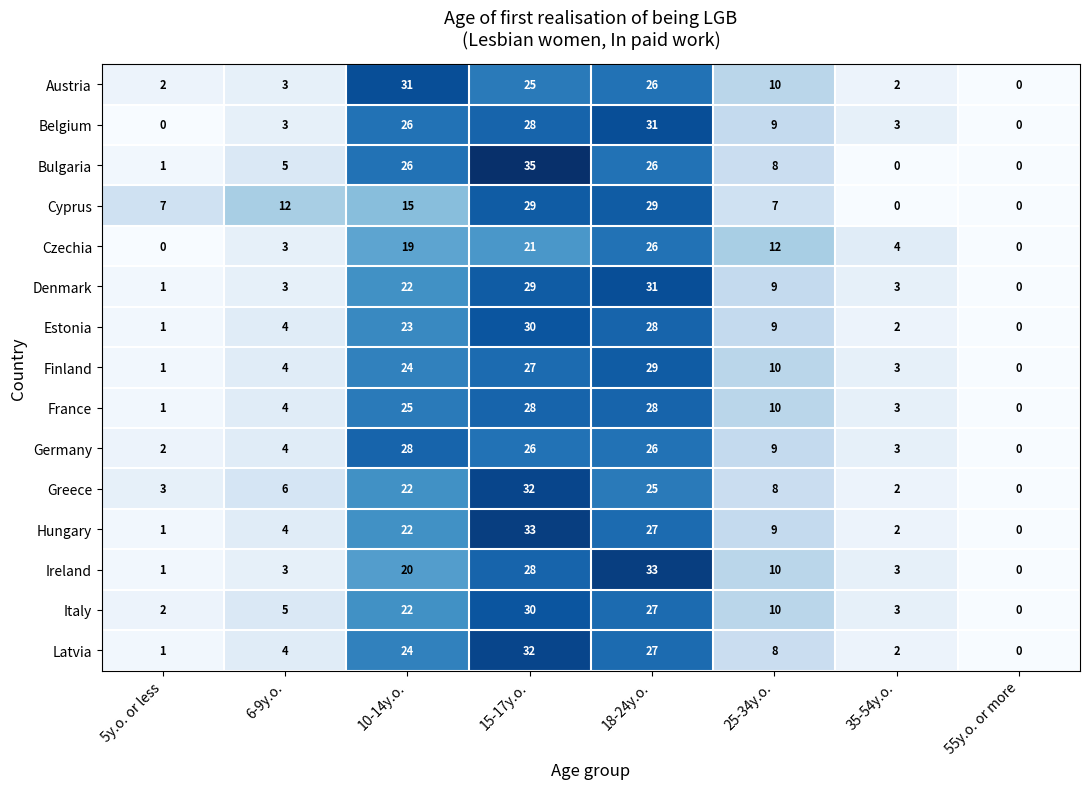

What is the difference between the second highest and minimum values in the Greece series?

25